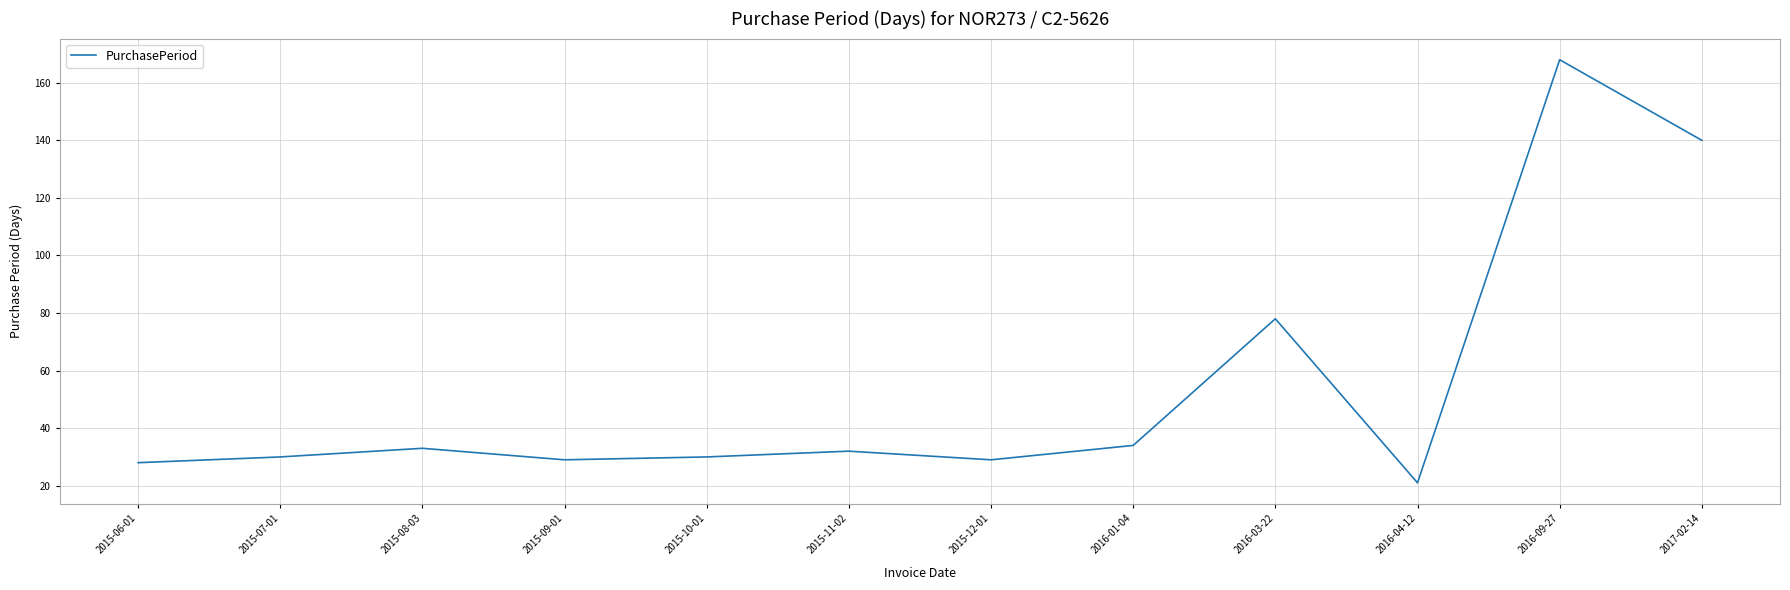

Read the value at 2016-04-12.

21